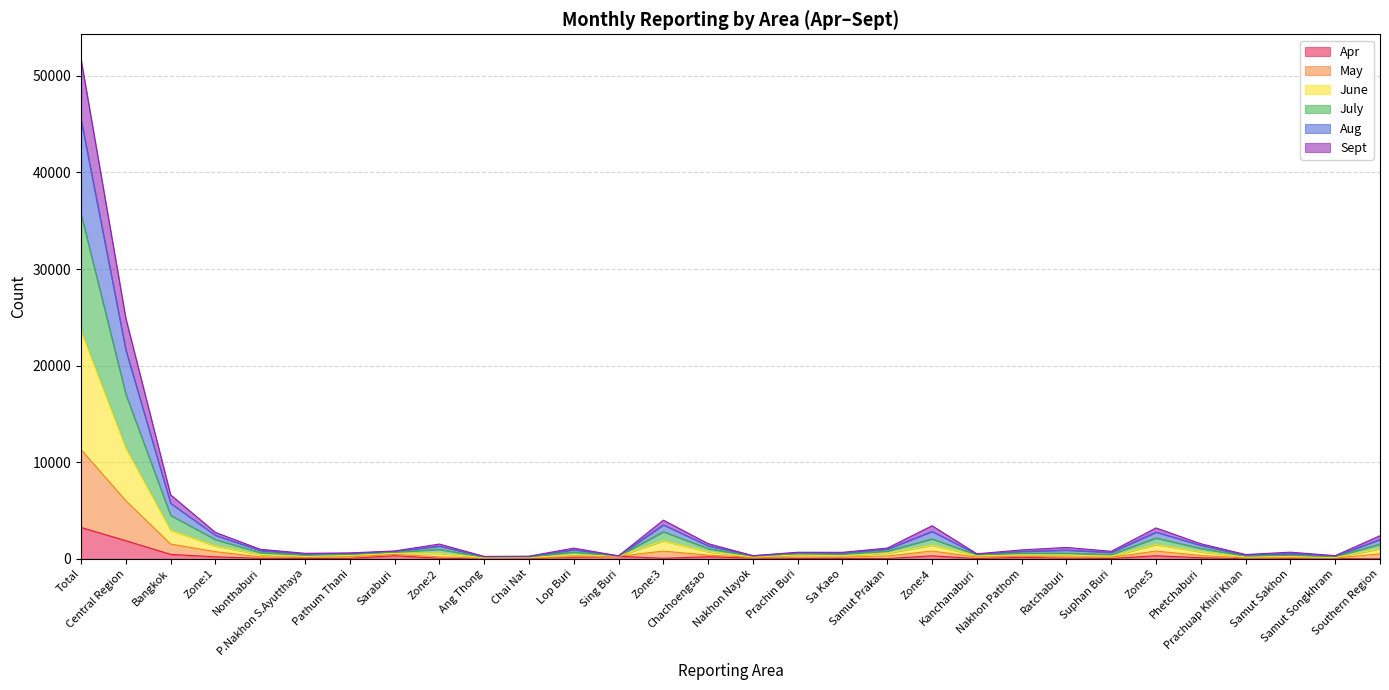

True or false: Aug has more than 2 interior local peaks.

True